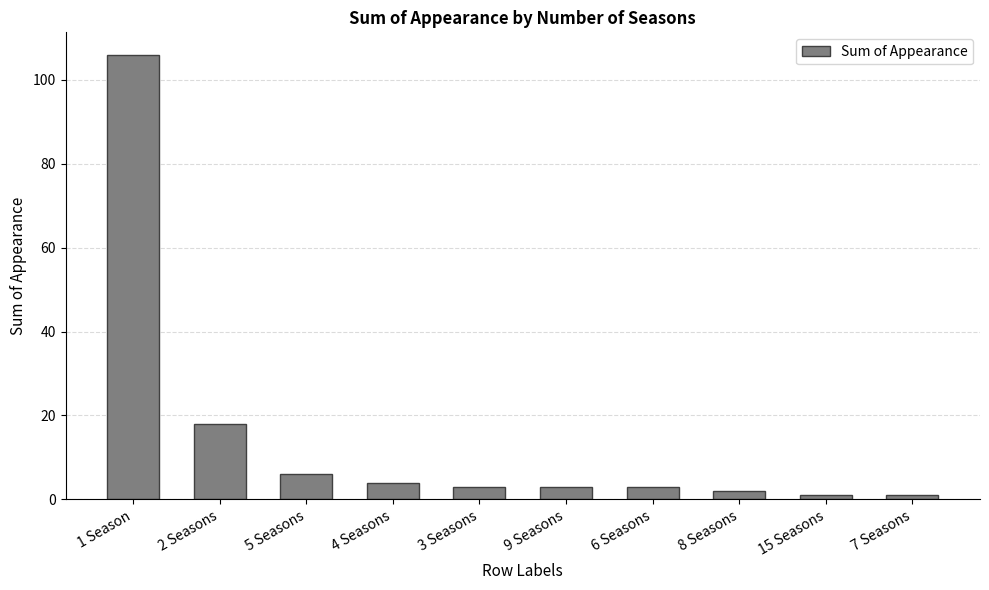

The value at 8 Seasons is 2. True or false?

True